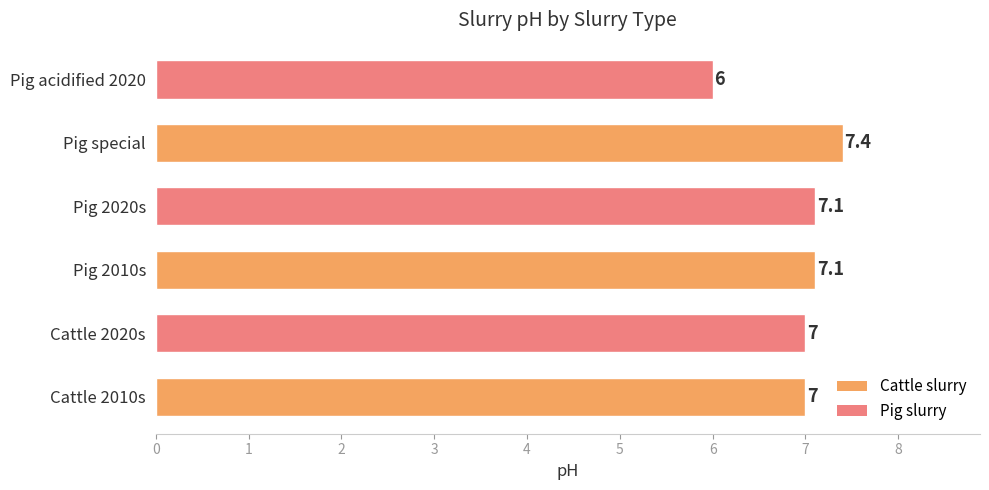

What is the approximate value at Pig 2010s?

7.1